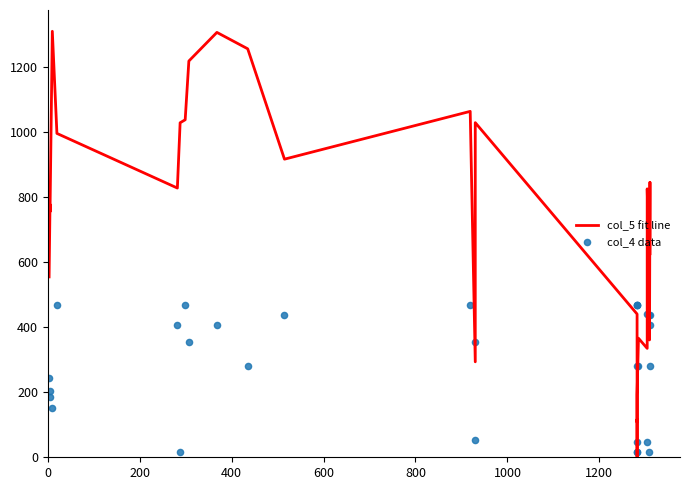

What are all the series names shown in the legend?

col_5 fit line, col_4 data